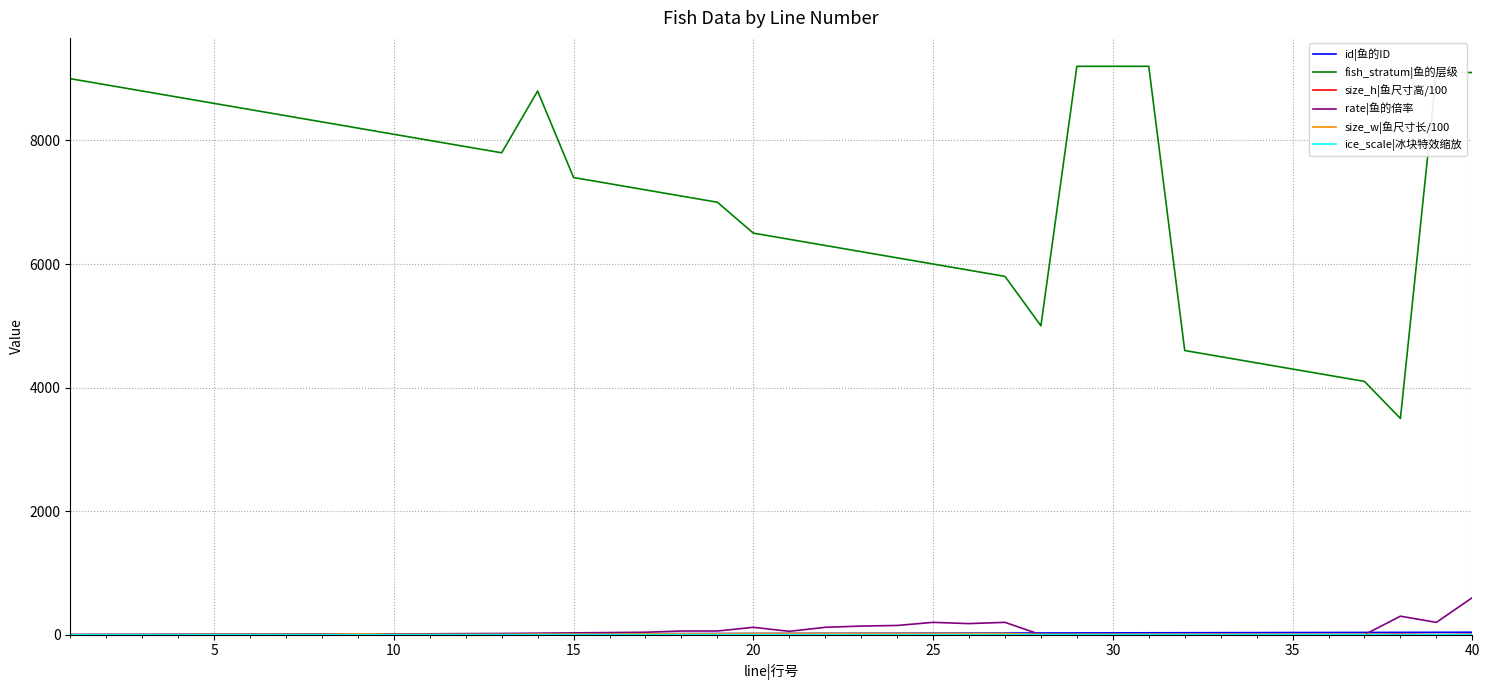

Is this an area chart (filled region under the line)?

No